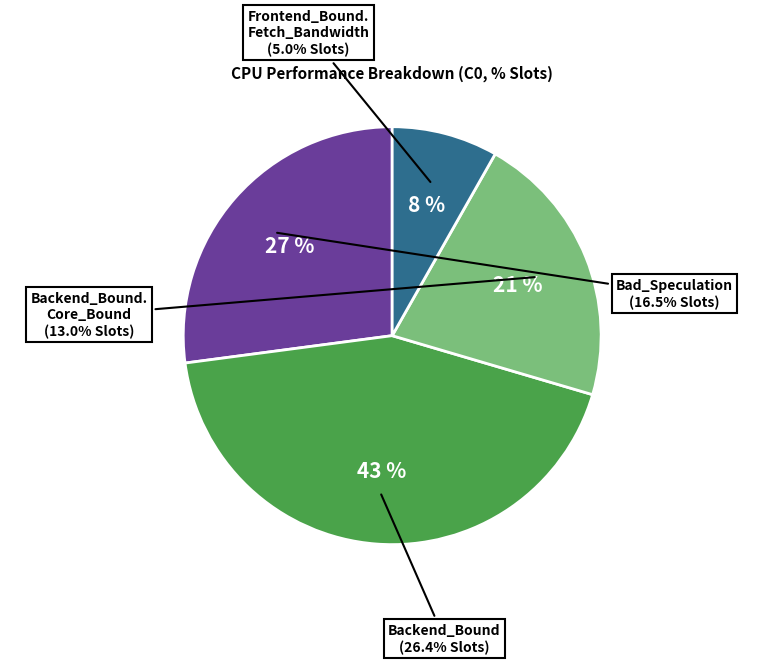

Which category has the biggest portion of the pie?

Backend_Bound (26.4%)